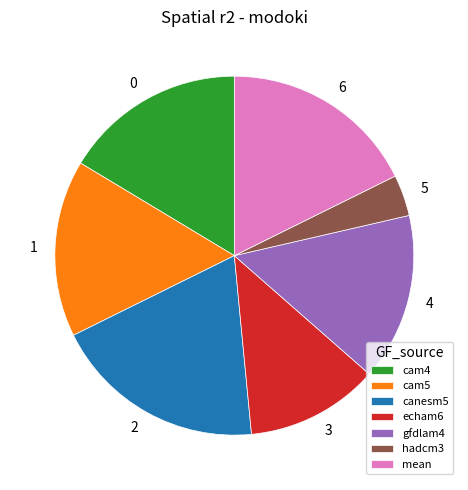

Do cam5 and echam6 together represent more than half of the pie?

No